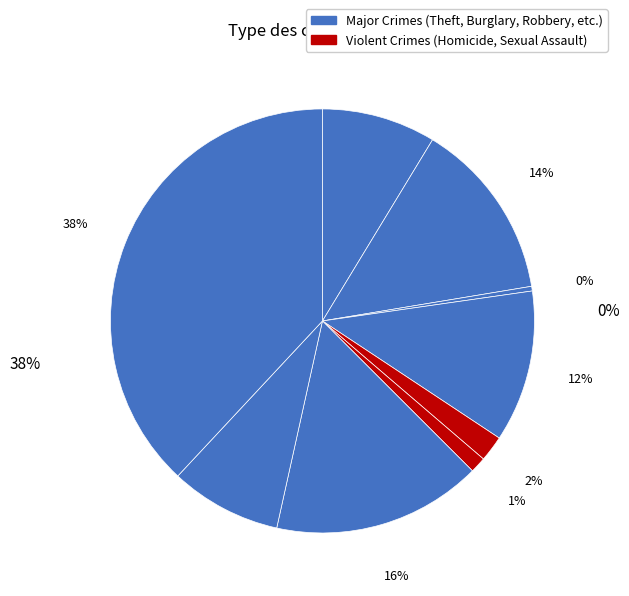

How many segments does this pie chart have?

9